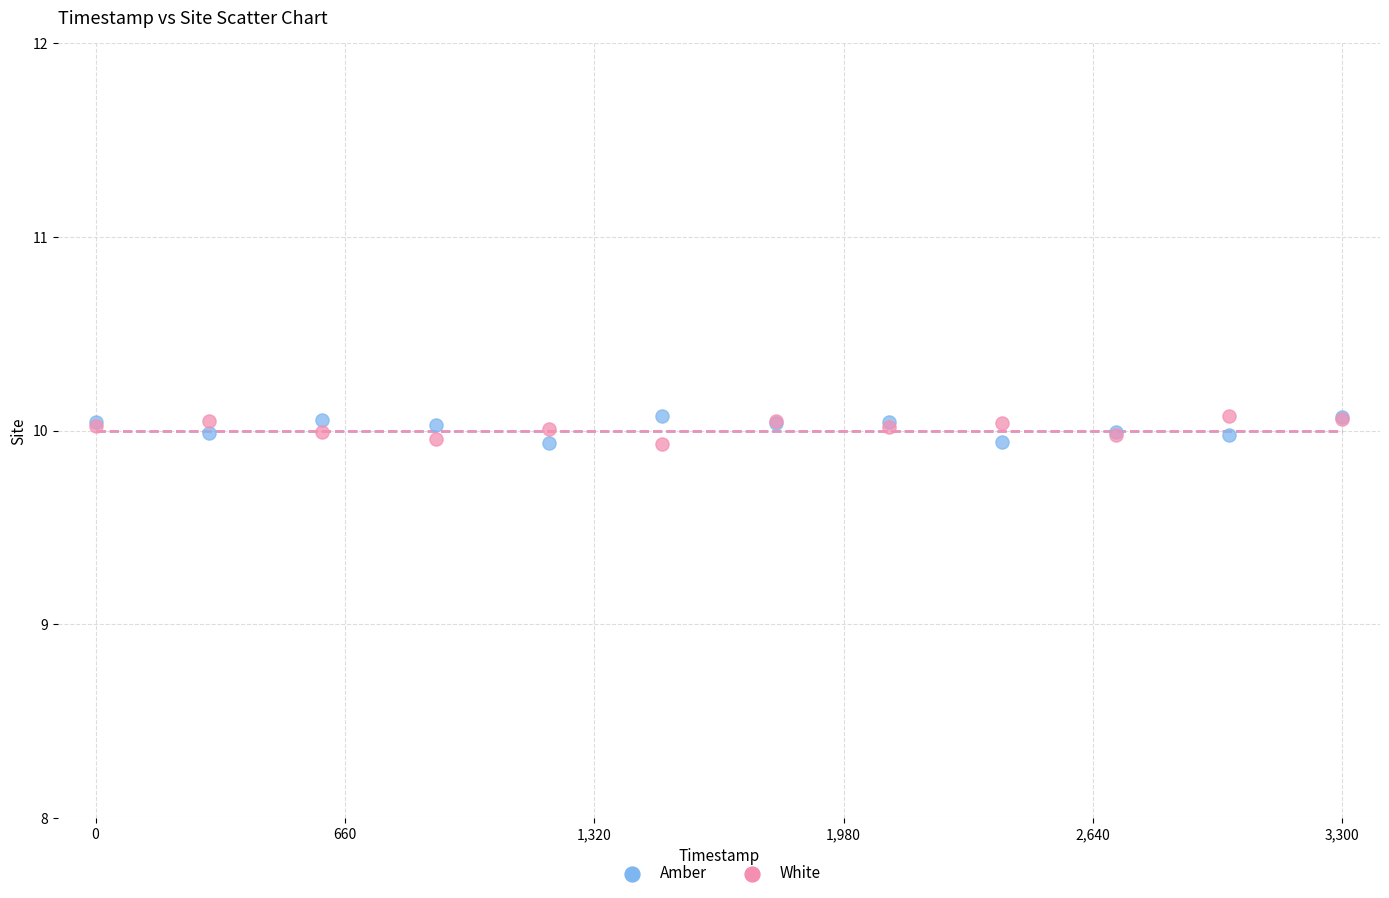

What is the X range (max minus min) for the scatter plot?

3300.0